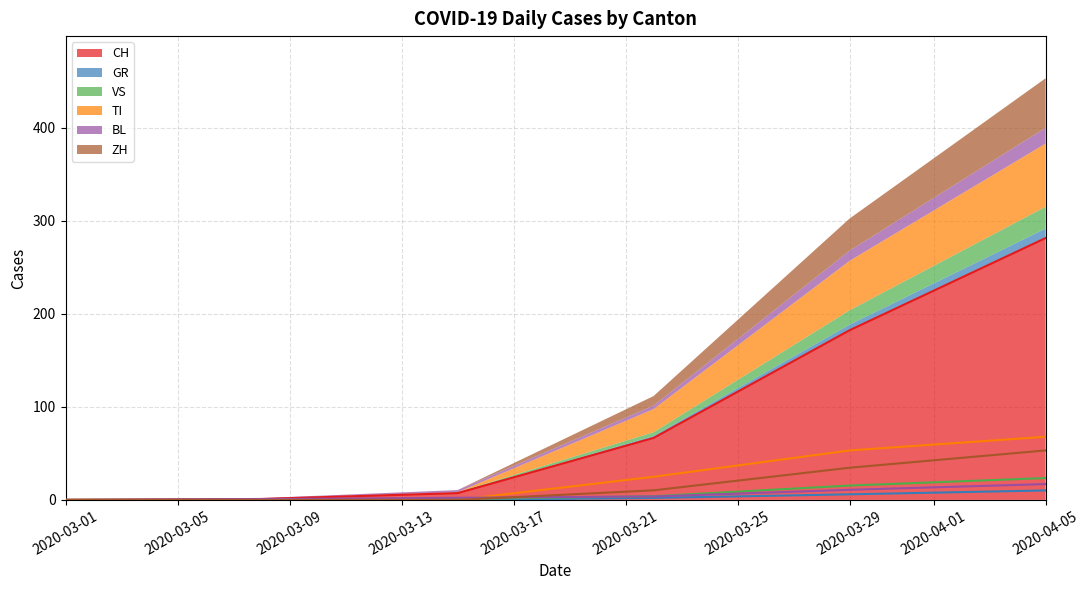

Does the chart display data point markers on the line(s)?

No